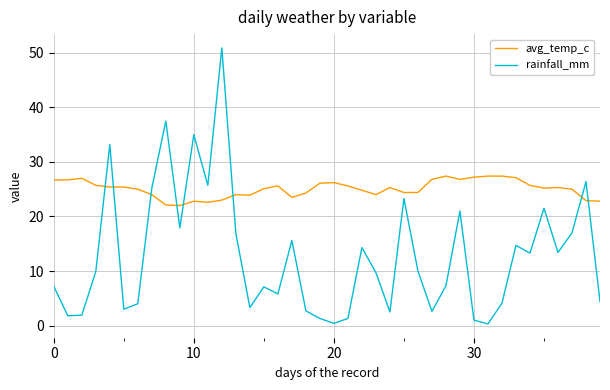

What is the greatest value displayed?

50.9